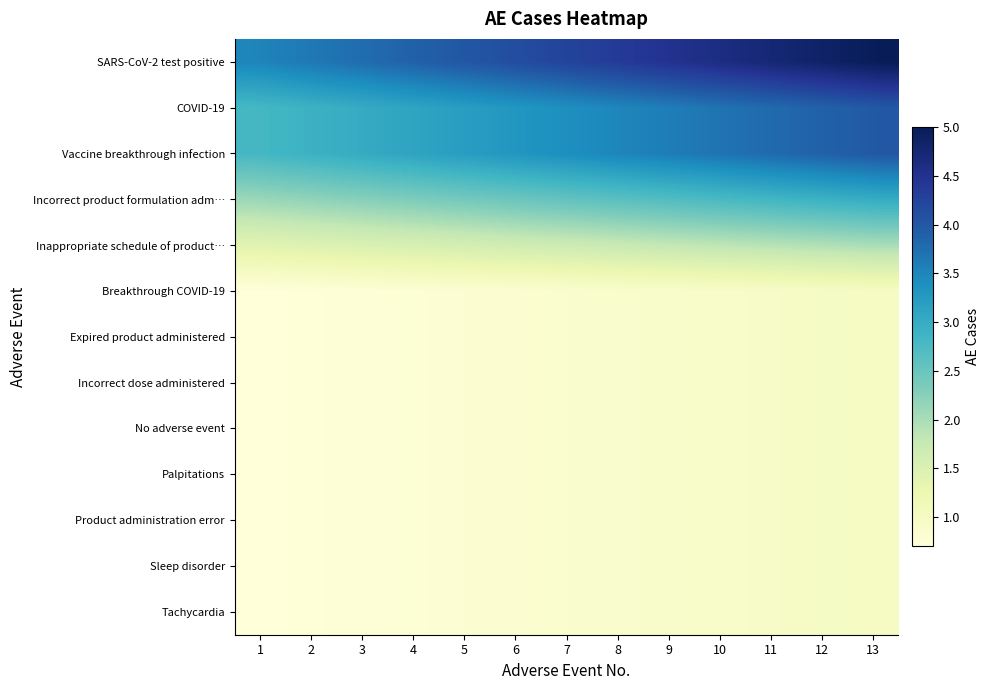

At how many categories does at least one series exceed 4?

13